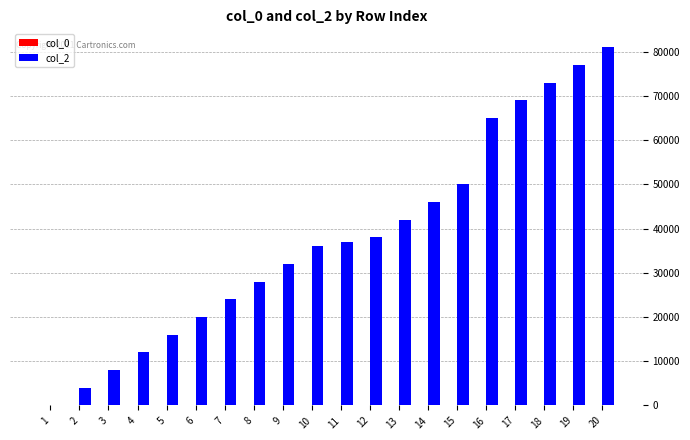

What is the sum of all col_2 values?

758000